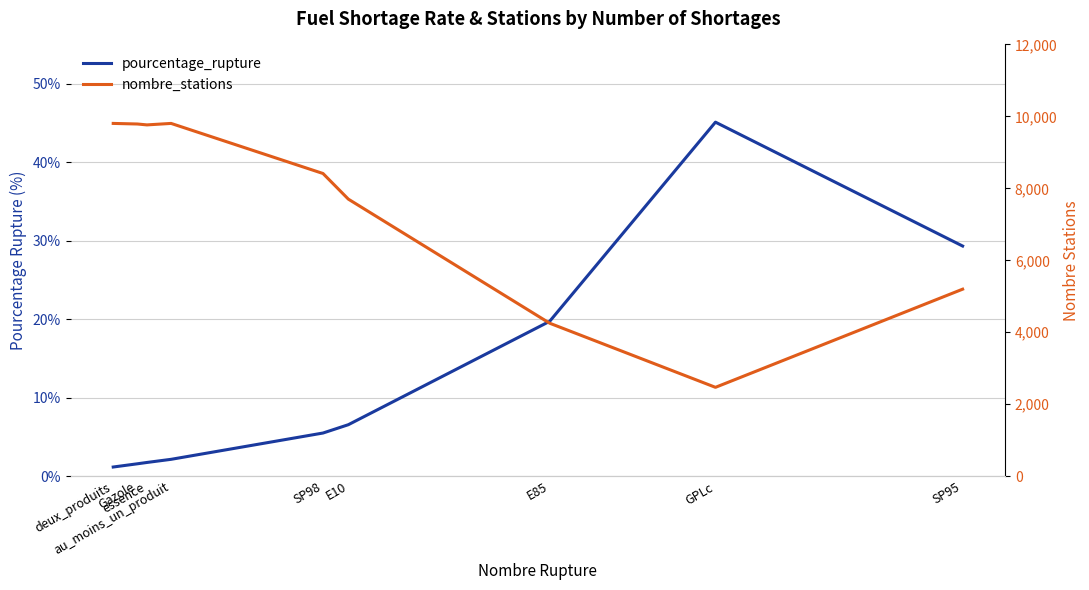

Rank the series by their maximum value, from lowest to highest.

pourcentage_rupture, nombre_stations